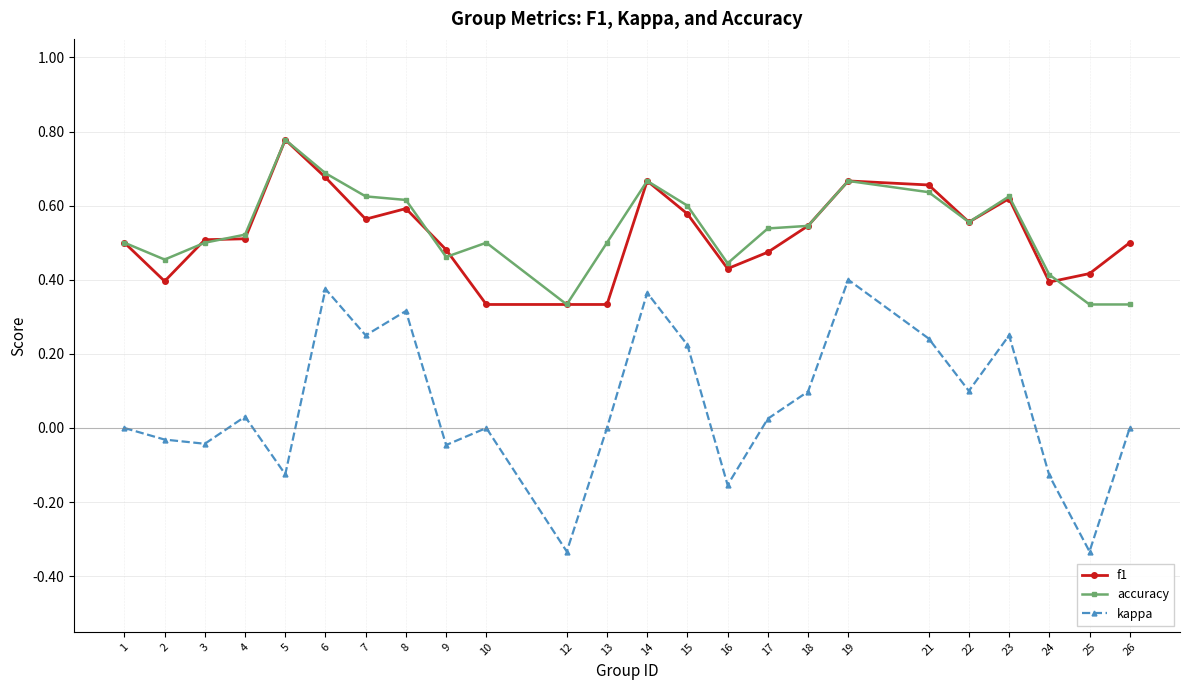

The value of f1 at 26 is 0.9. True or false?

False